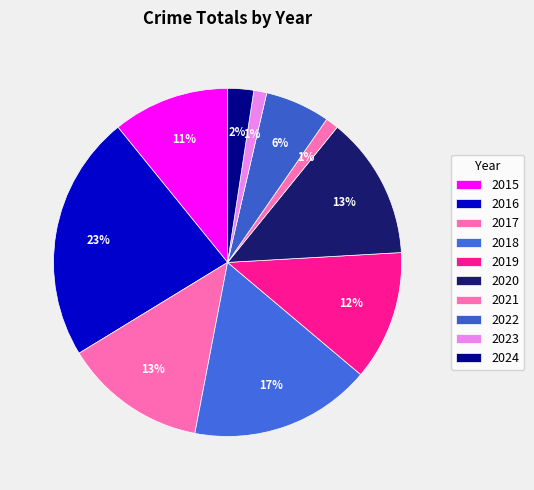

The 2023 slice represents 11% of the pie. True or false?

False